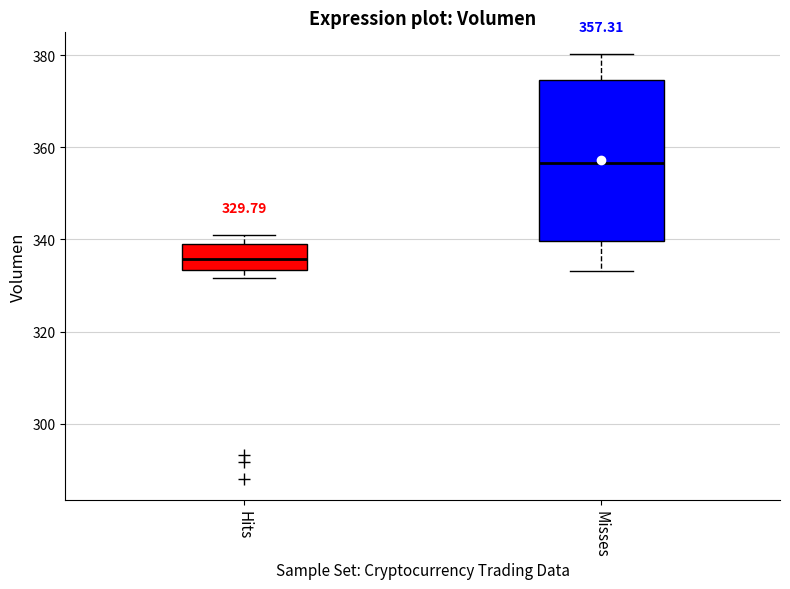

Which box's median line is the lowest?

Hits